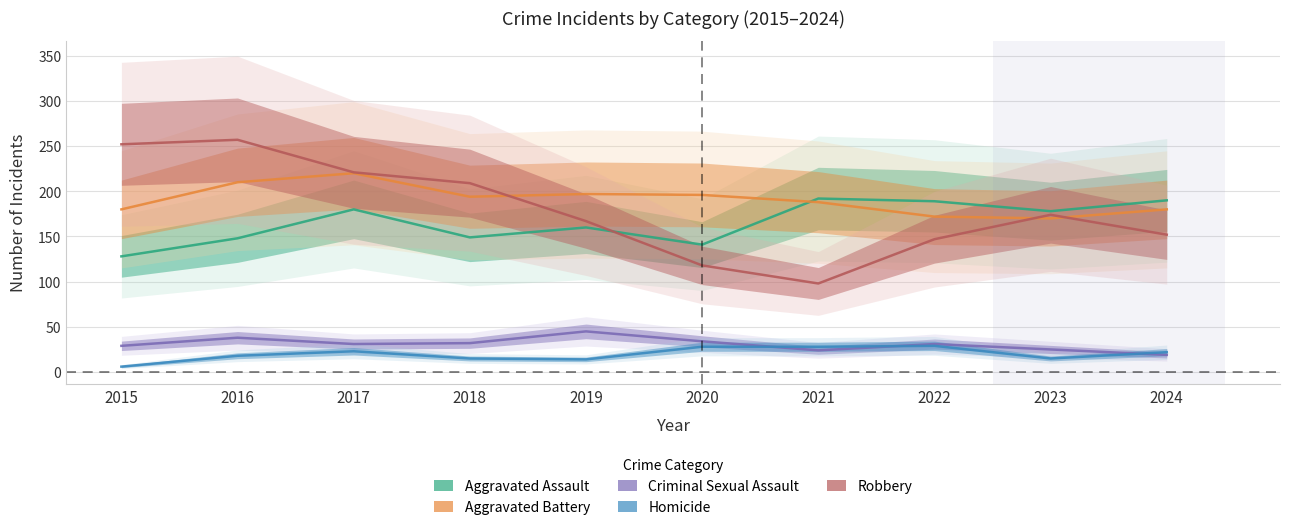

The Robbery series shows 252 at 2015. True or false?

True